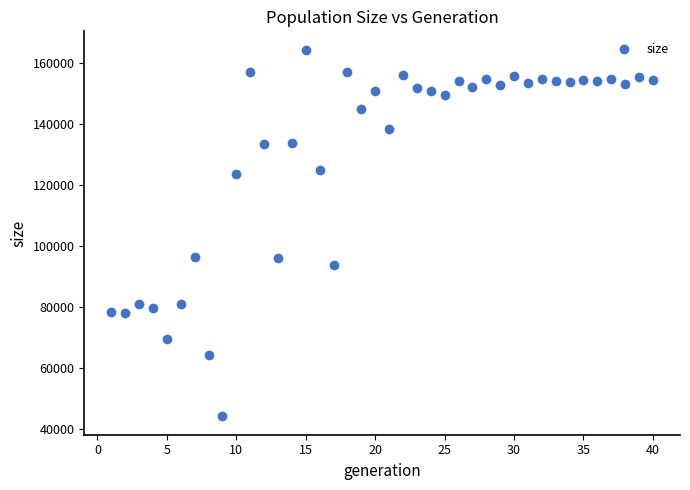

What is the range of X values (max minus min)?

39